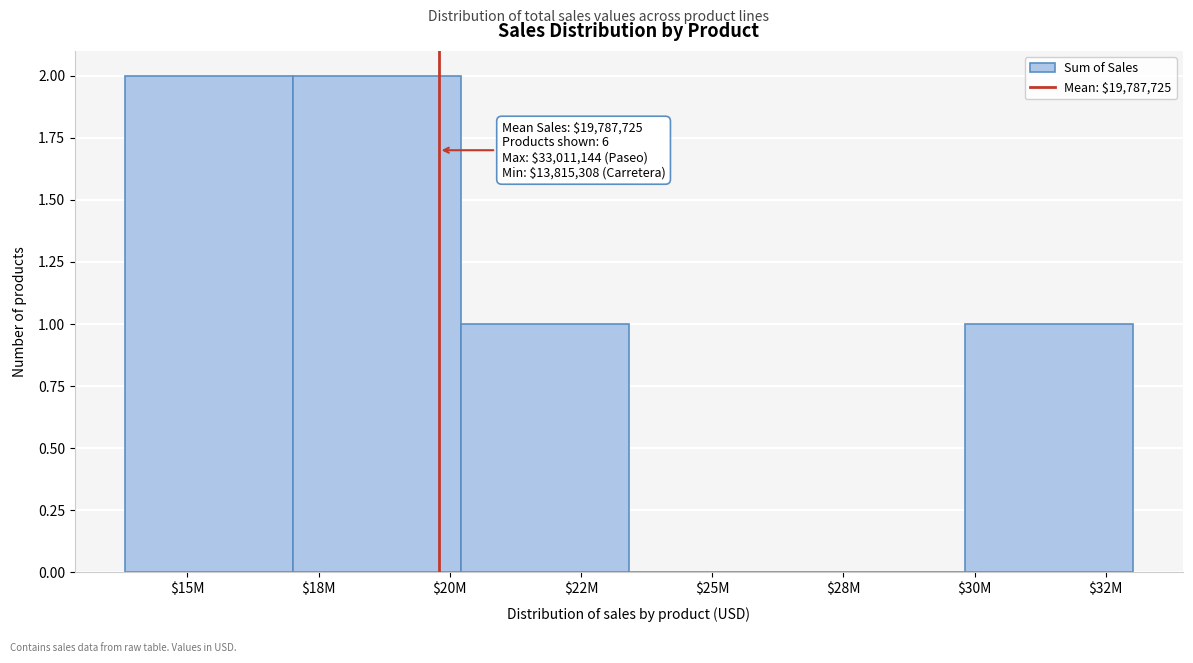

The value at $25M is 0. True or false?

True